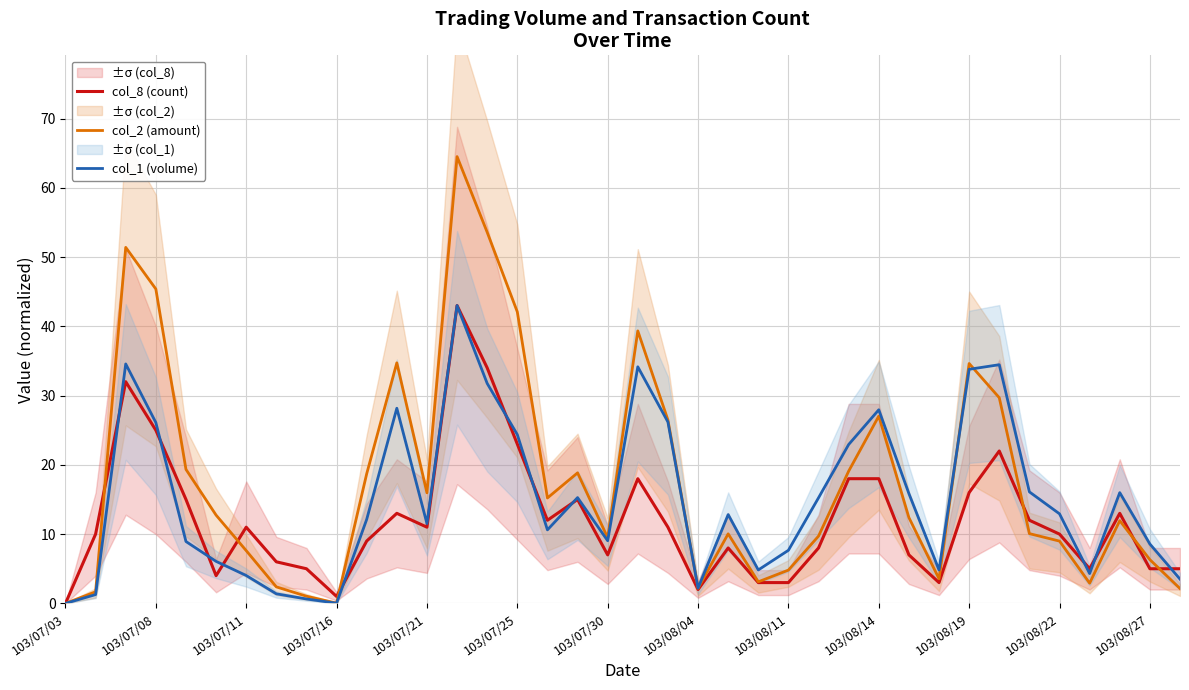

The value of col_1 (volume) at 103/08/27 is 2.6. True or false?

False